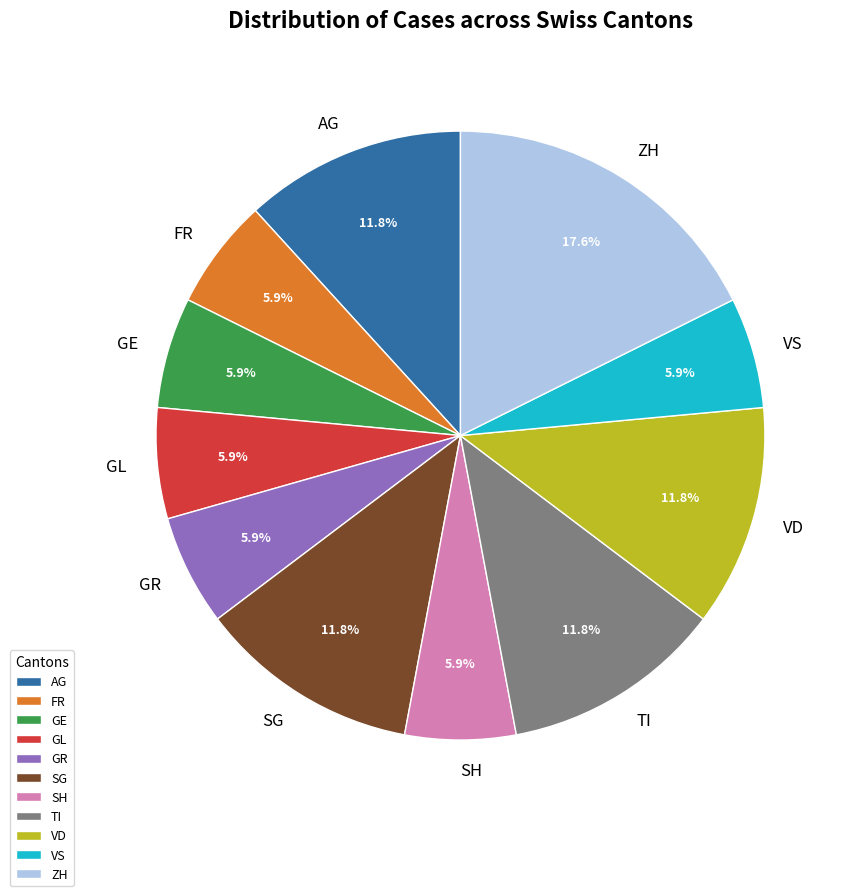

How many slices are in this pie chart?

11